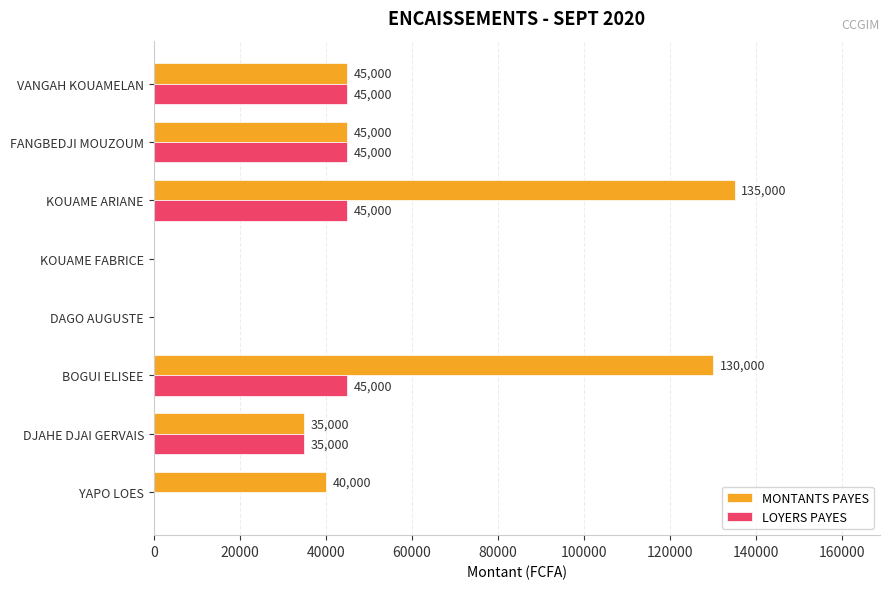

Which series has the largest total across all categories?

MONTANTS PAYES